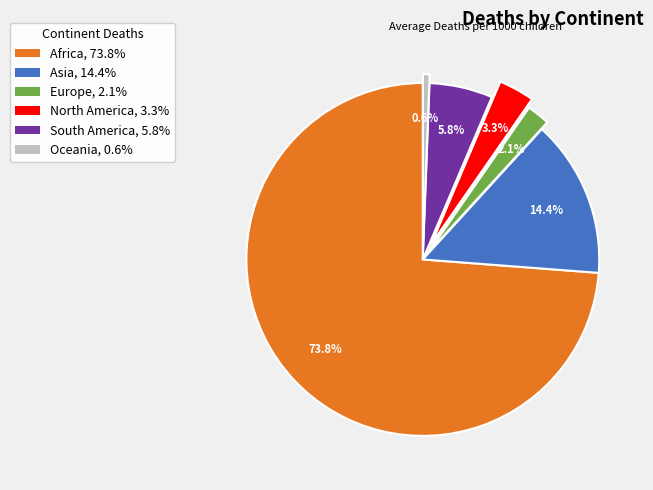

Is there a majority slice in this chart?

Yes